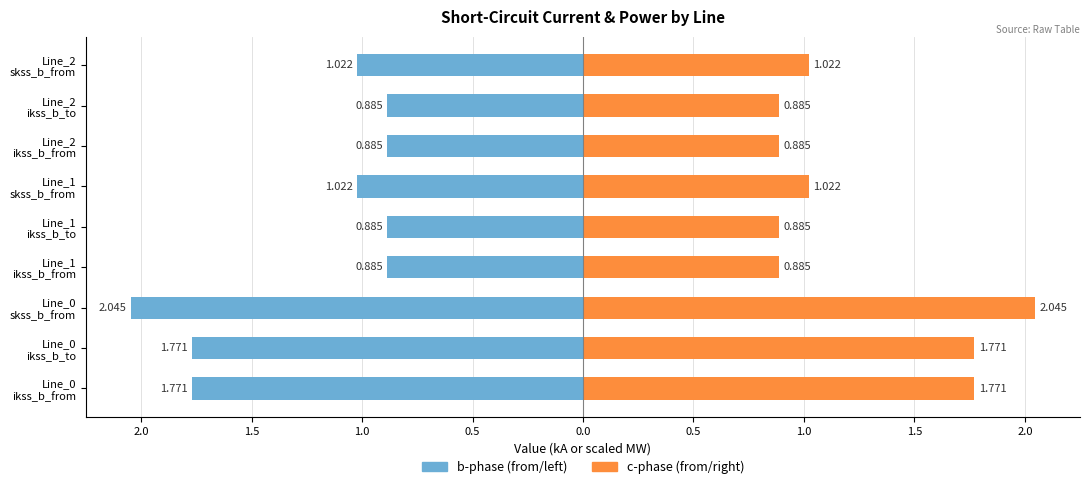

How many groups of bars are there?

9